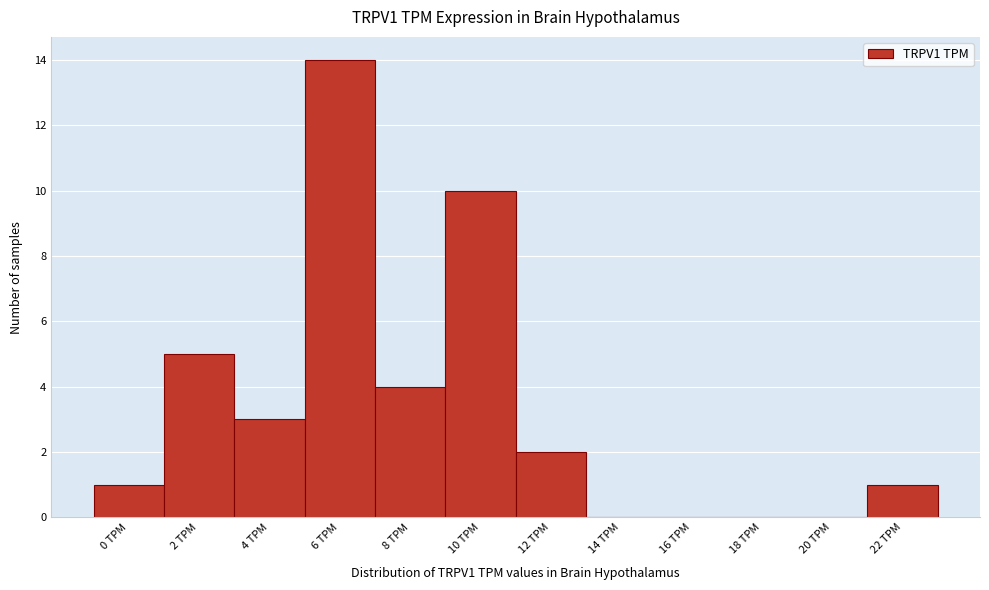

Reading right to left, transcribe all the data shown in this chart.

22 TPM=1	20 TPM=0	18 TPM=0	16 TPM=0	14 TPM=0	12 TPM=2	10 TPM=10	8 TPM=4	6 TPM=14	4 TPM=3	2 TPM=5	0 TPM=1